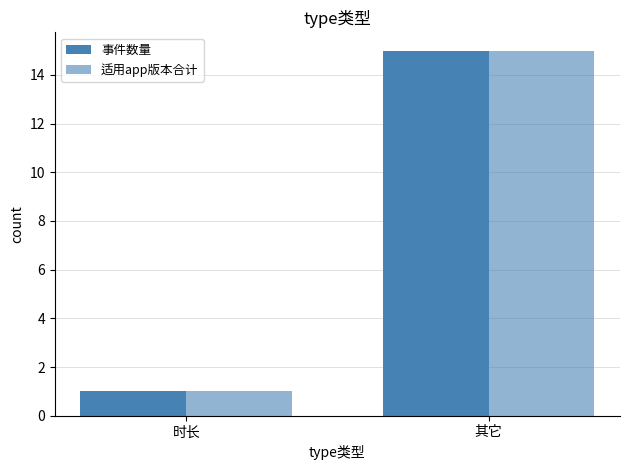

List the labels in order of 适用app版本合计 value, smallest first.

时长, 其它